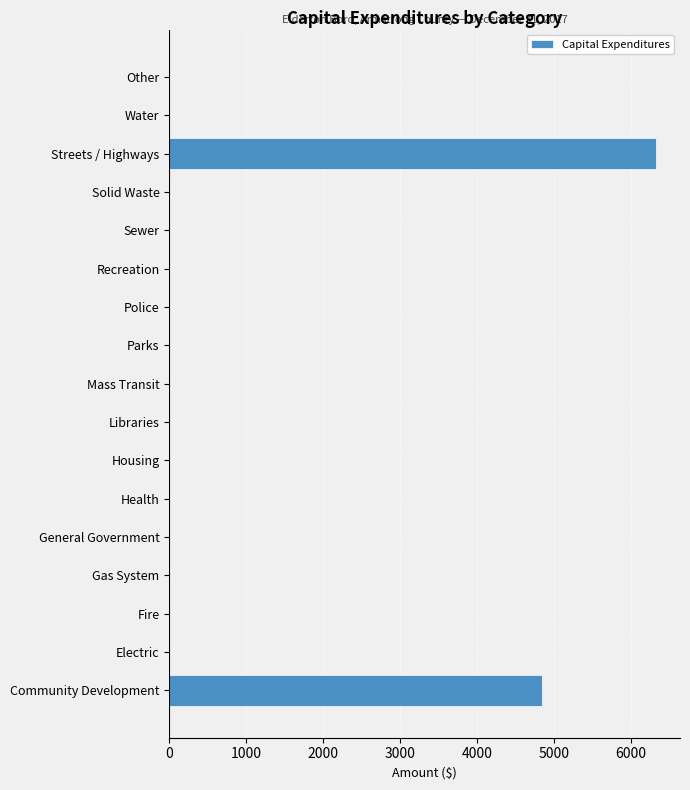

Reading top to bottom, what are all the values shown in this chart?

Other=0	Water=0	Streets / Highways=6325	Solid Waste=0	Sewer=0	Recreation=0	Police=0	Parks=0	Mass Transit=0	Libraries=0	Housing=0	Health=0	General Government=0	Gas System=0	Fire=0	Electric=0	Community Development=4850